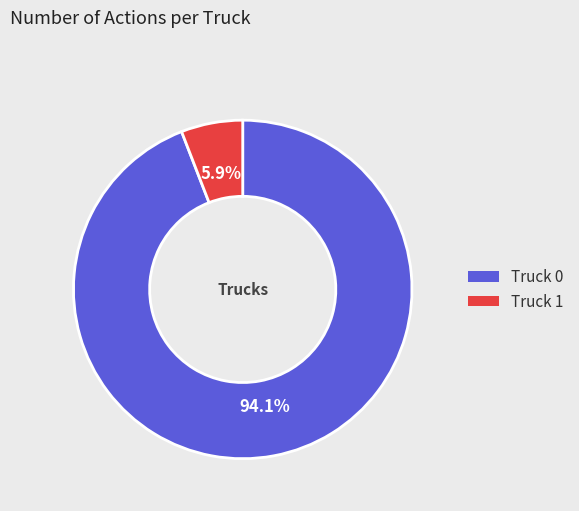

What is the largest slice in the pie chart?

Truck 0